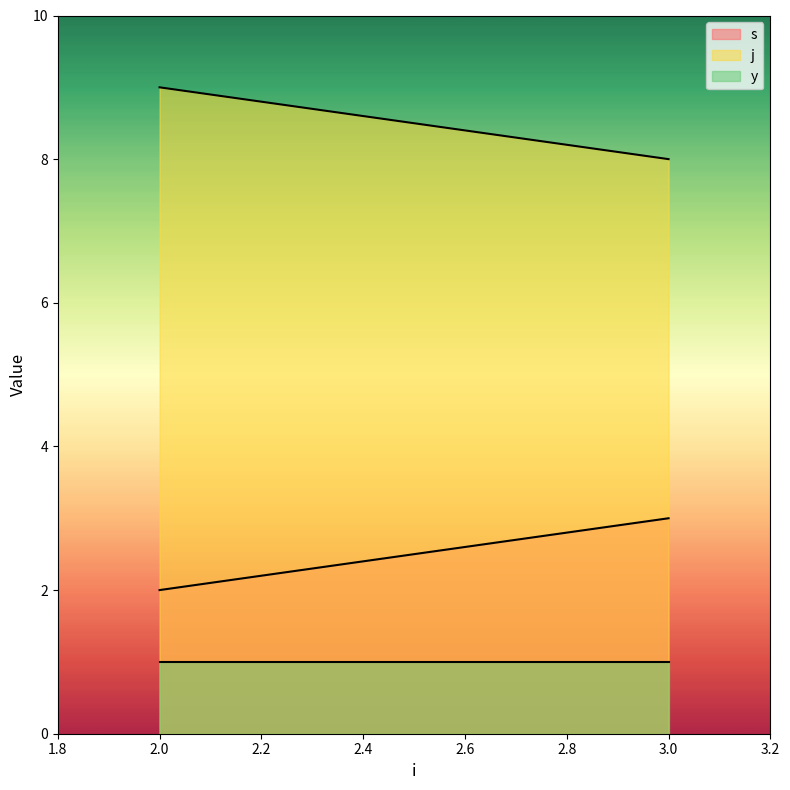

Which series changed the most between 3 and 3?

s